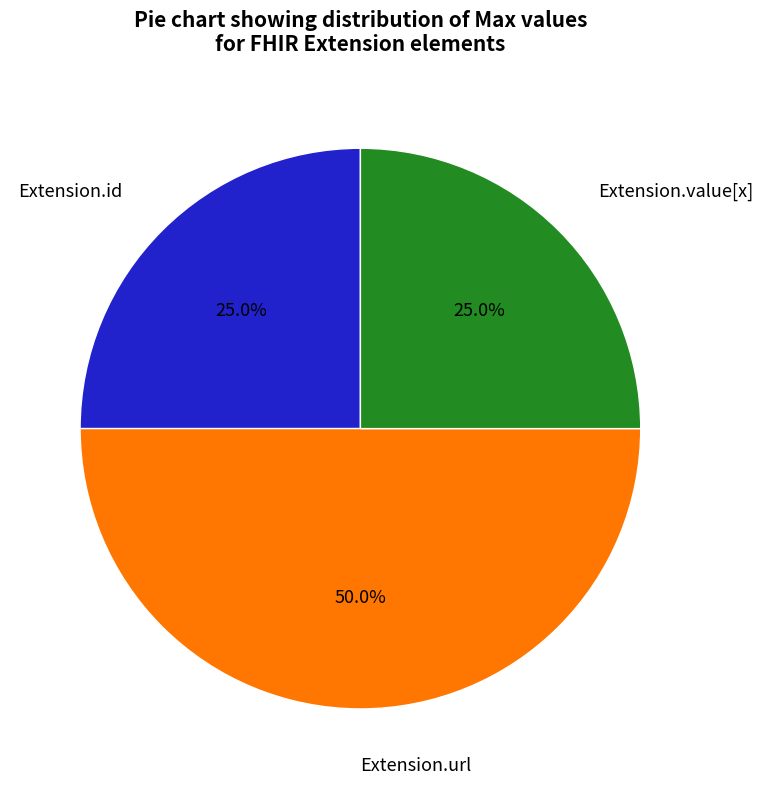

To the nearest percent, what is the difference between the largest and smallest slice percentages?

25%